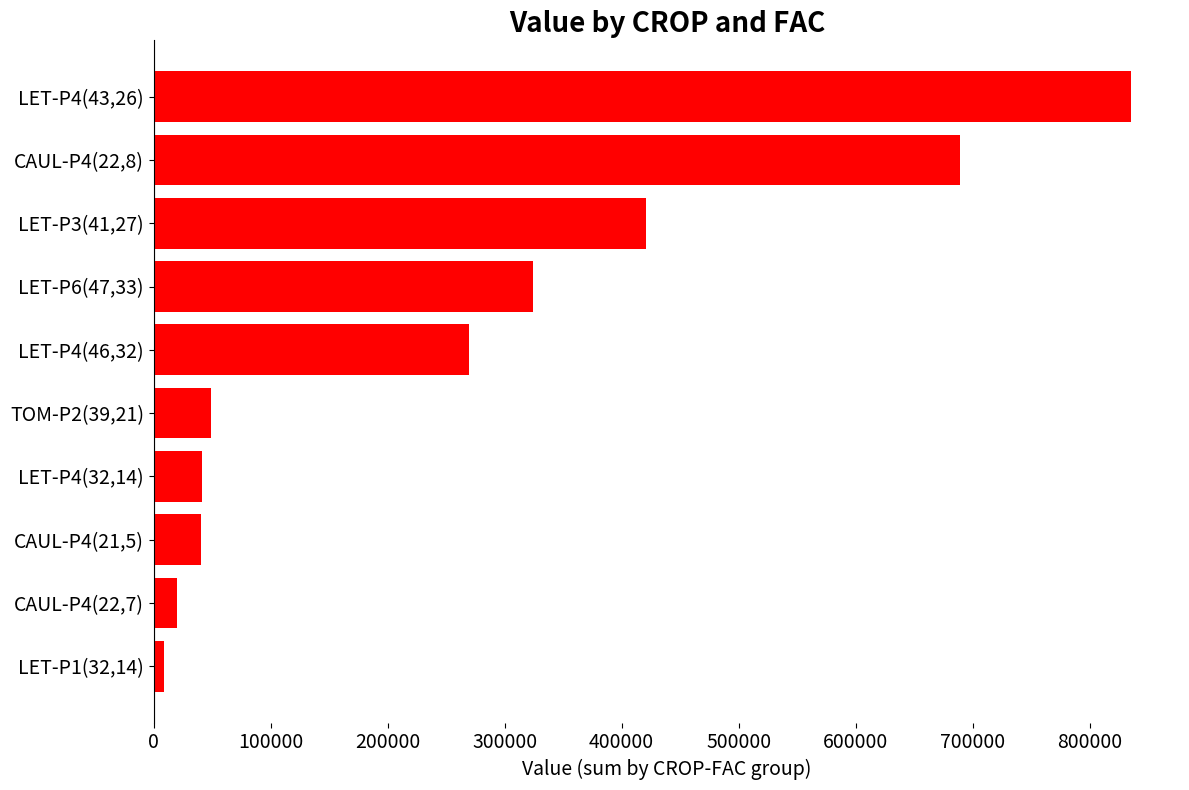

What is the maximum value shown in the chart?

835465.4